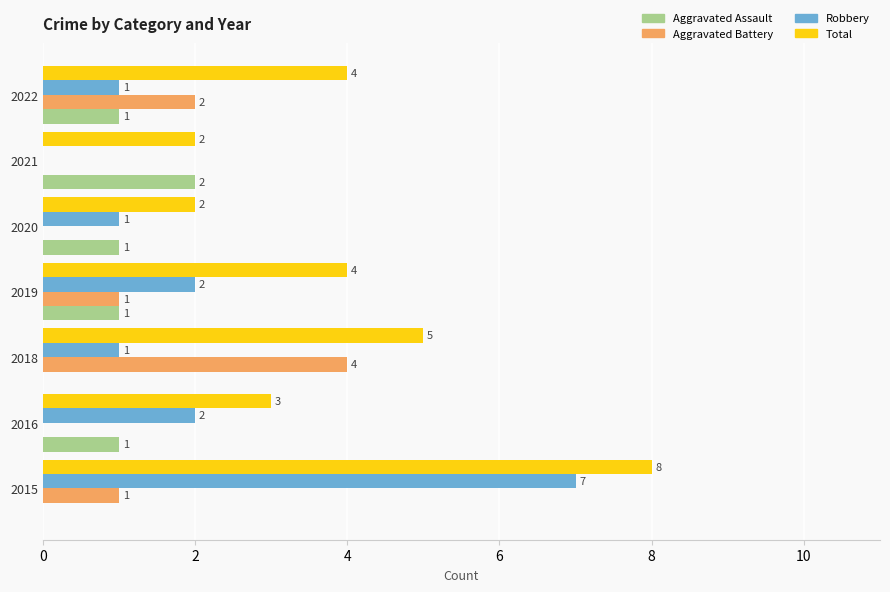

How many series are shown in this chart?

4